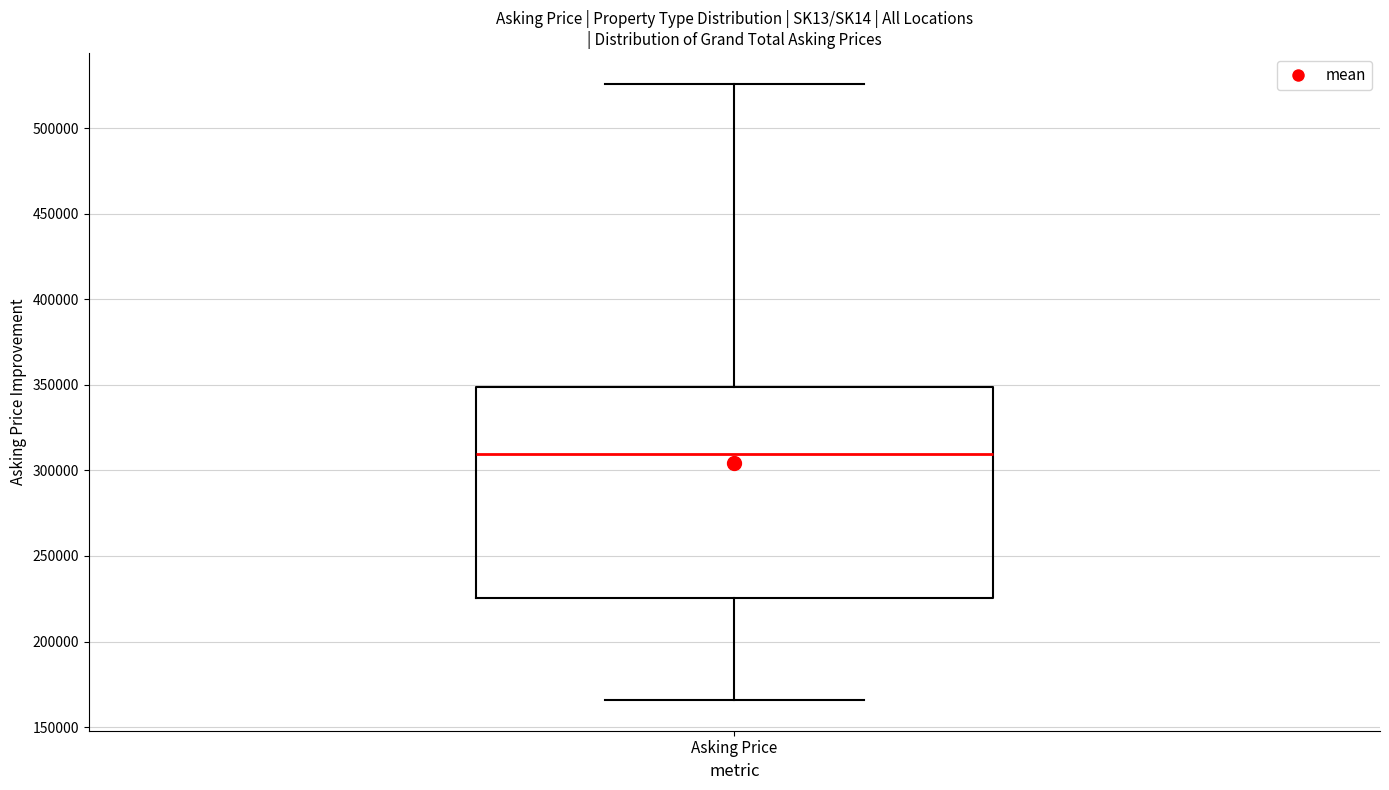

Transcribe this box plot: give where the median line is, the range the box spans, and where the two whiskers end, as read against the y-axis. The values are not printed on the chart, so give them approximately, as read against the axis.

median 310000, box 225000 to 350000, whiskers 165000 to 525000